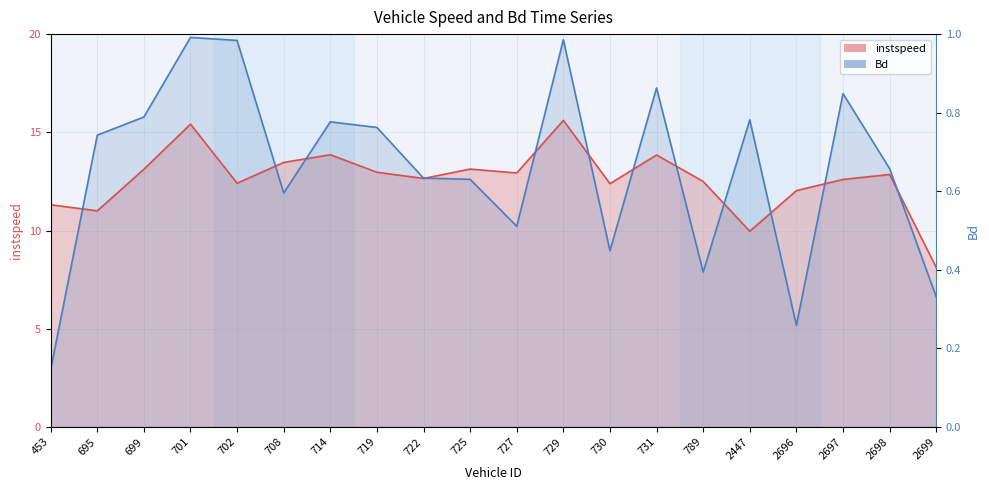

How many lines are shown in the chart?

2